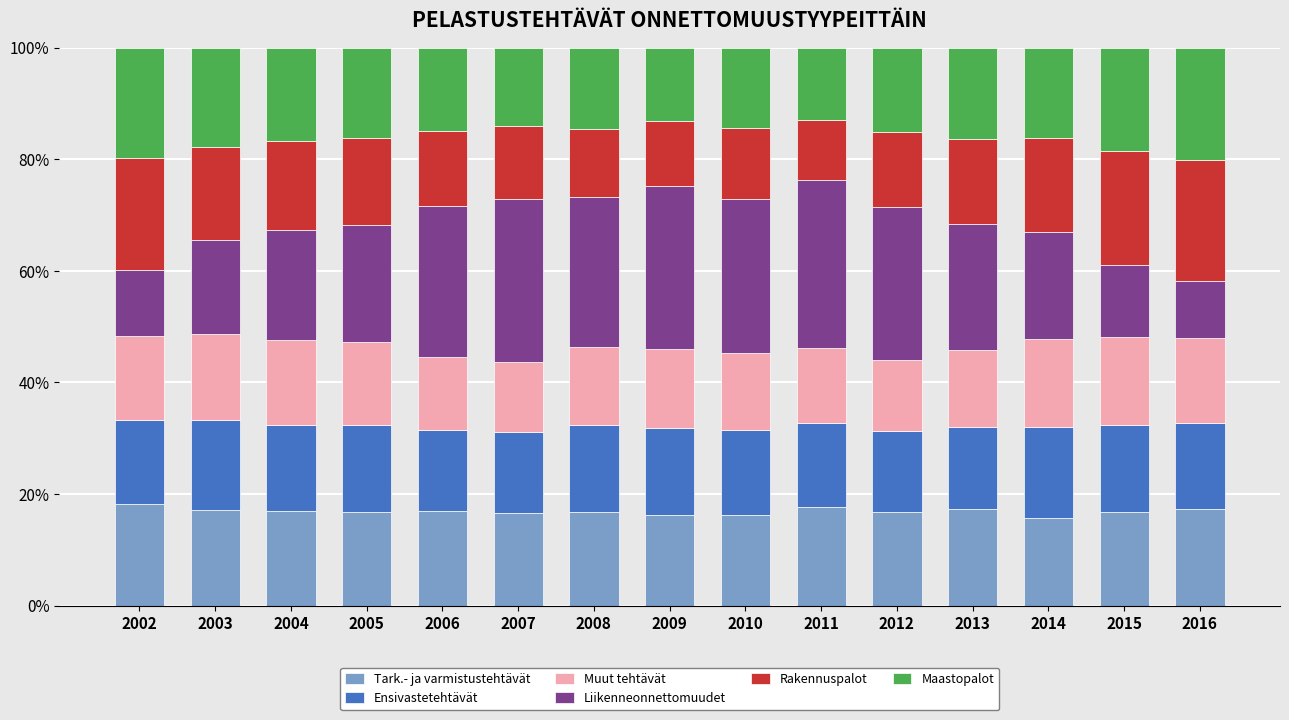

What value does the Liikenneonnettomuudet series have at 2006?

0.3